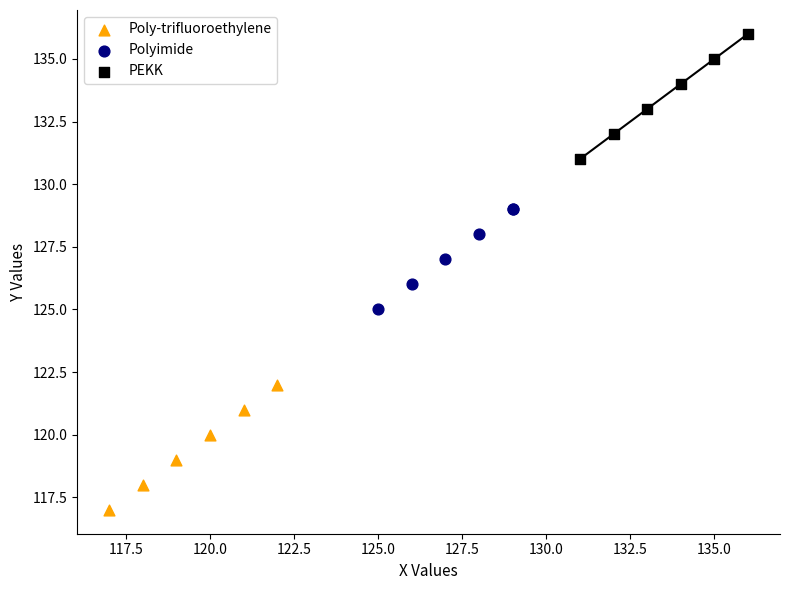

Which series reaches the maximum Y coordinate?

PEKK